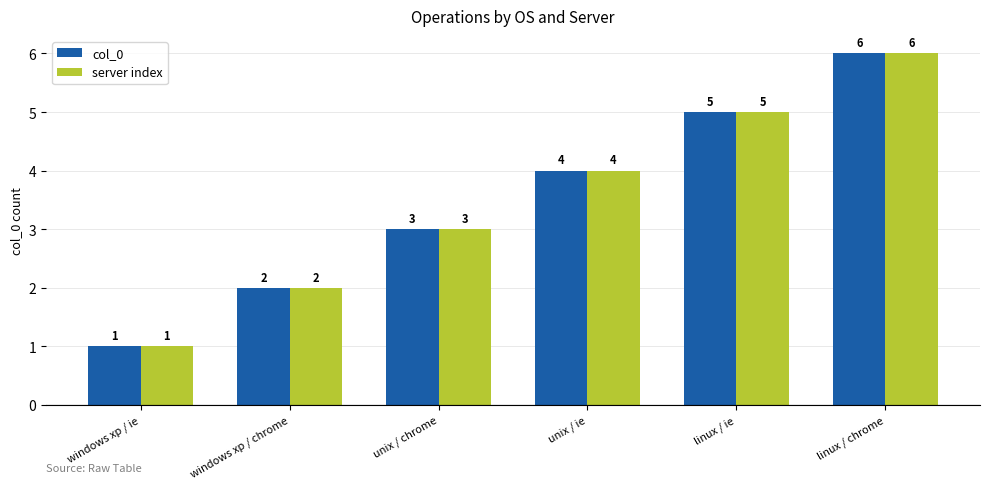

What is the difference between the maximum and minimum values in the server index series?

5